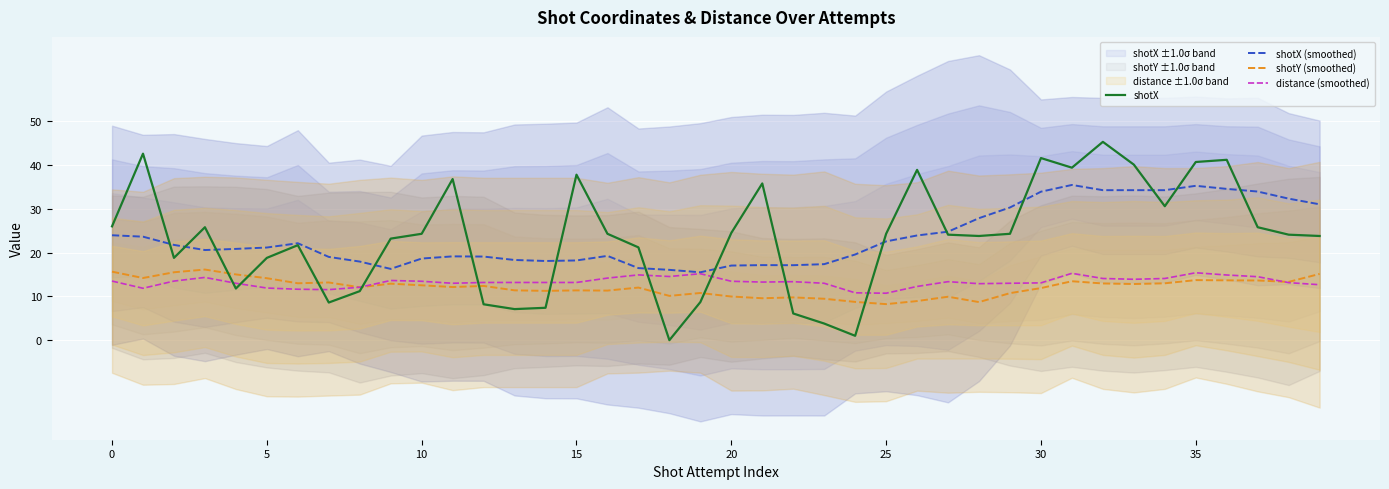

How many lines are shown in the chart?

4